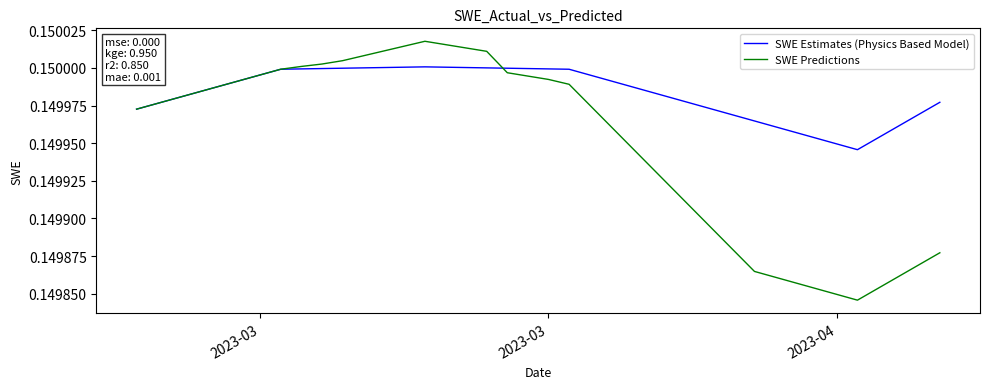

Does the chart have visible grid lines?

No